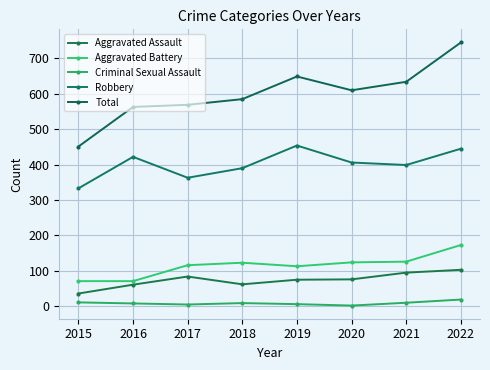

True or false: Aggravated Assault and Aggravated Battery intersect in this chart.

False